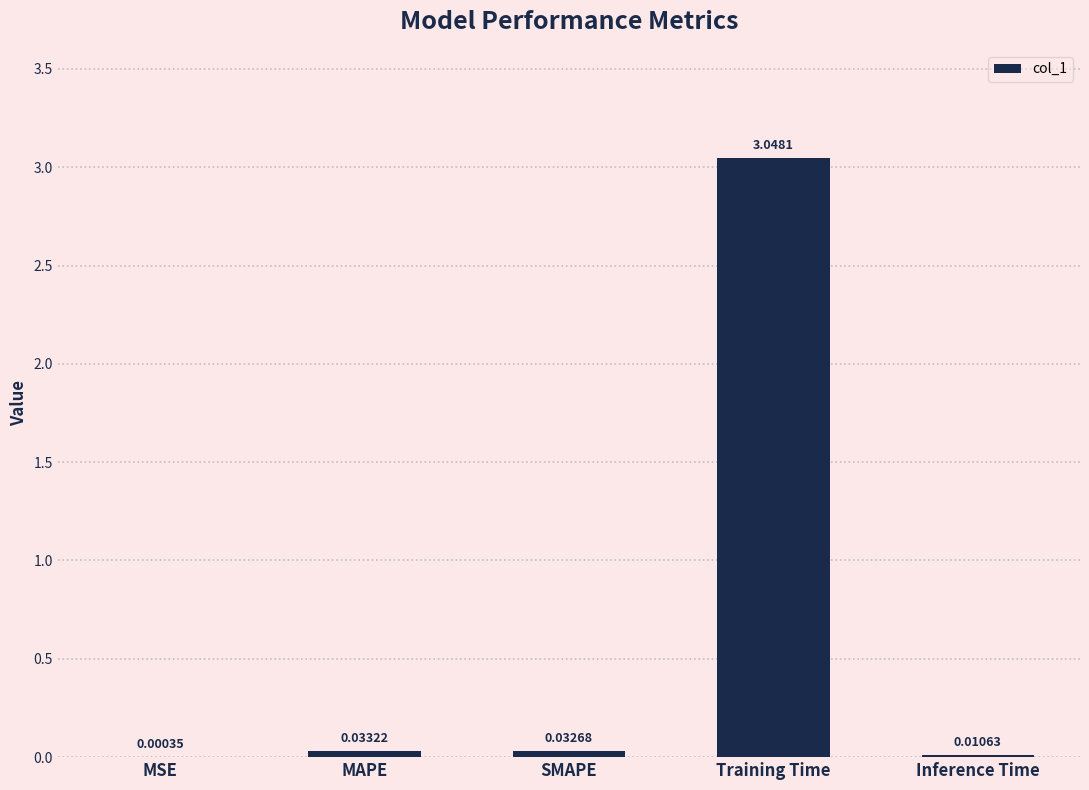

Count the number of data series in this chart.

1